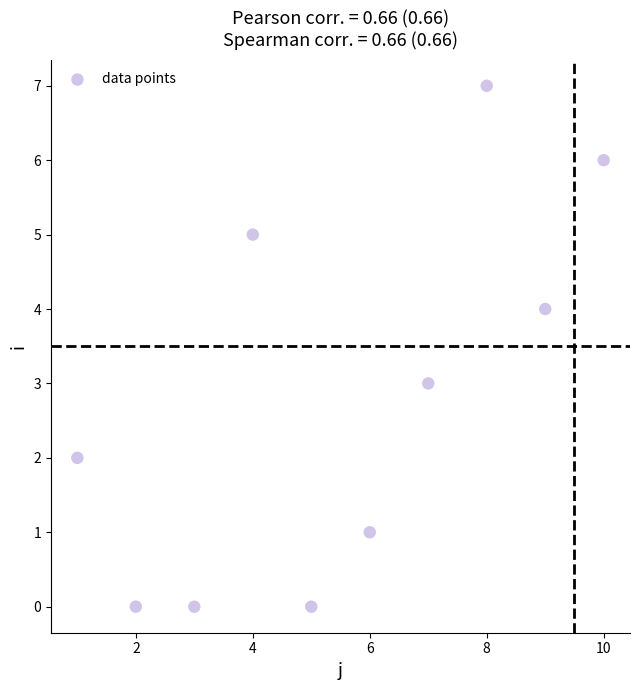

What is the range of X values (max minus min)?

9